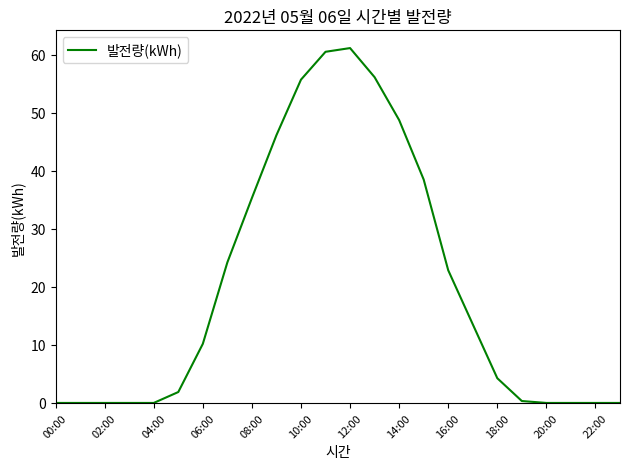

What is the greatest value displayed?

61.2